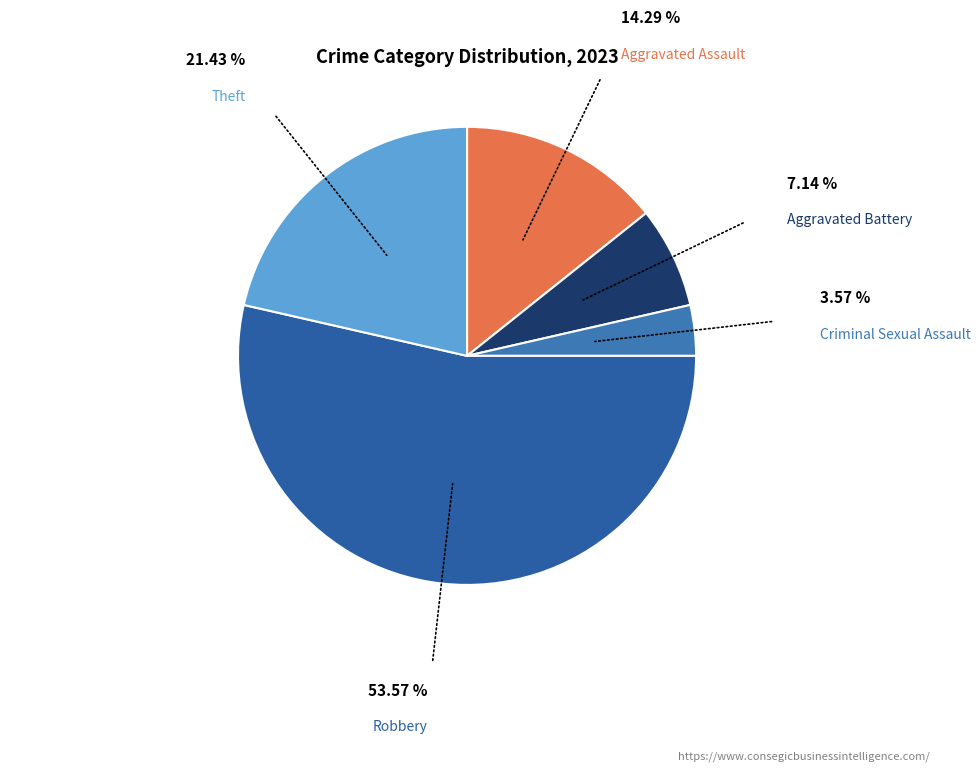

How many segments does this pie chart have?

5